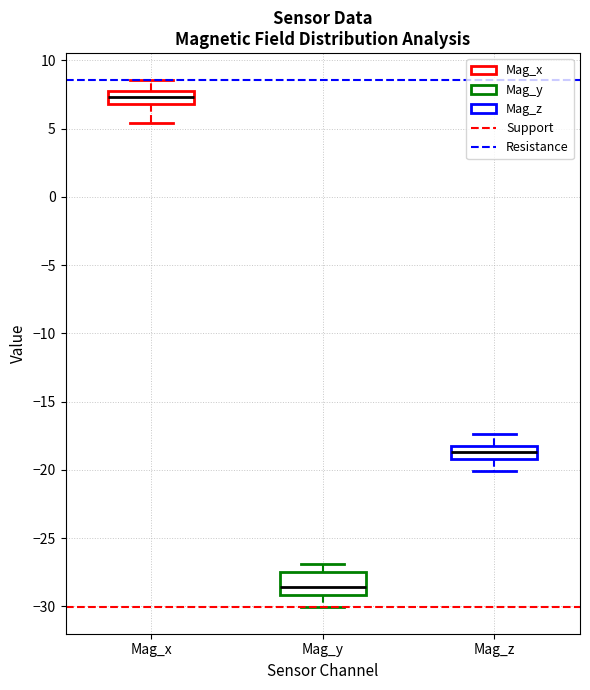

Where does the upper whisker of the box for Mag_y end on the y-axis? The values are not printed on the chart, so give them approximately, as read against the axis.

-27.0